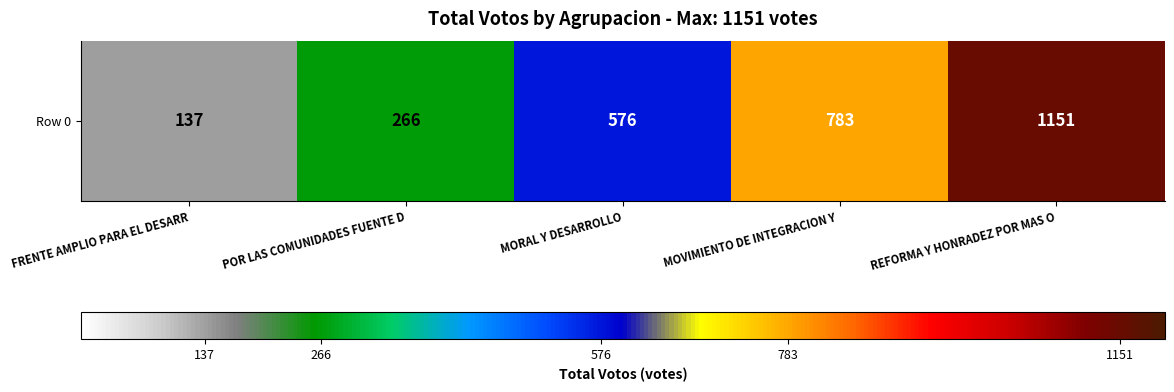

What value does the data have at MORAL Y DESARROLLO, to the nearest 10?

580